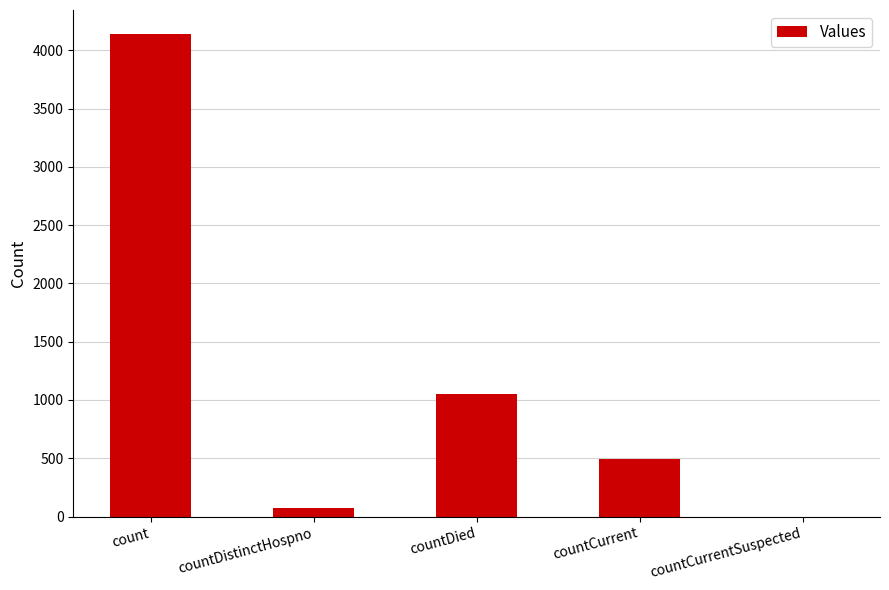

Is it true that the value at countDied is 1051?

True